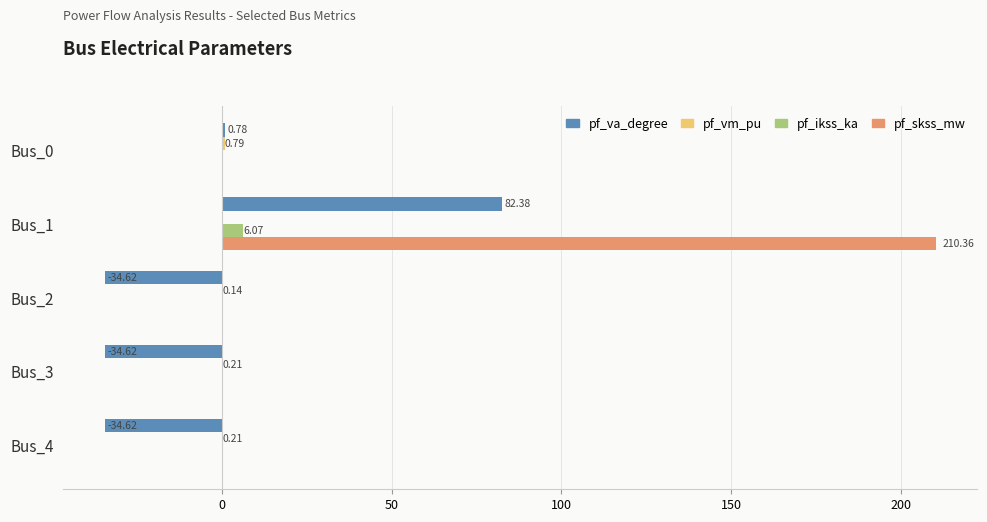

What is the total value across all series at Bus_1?

298.8